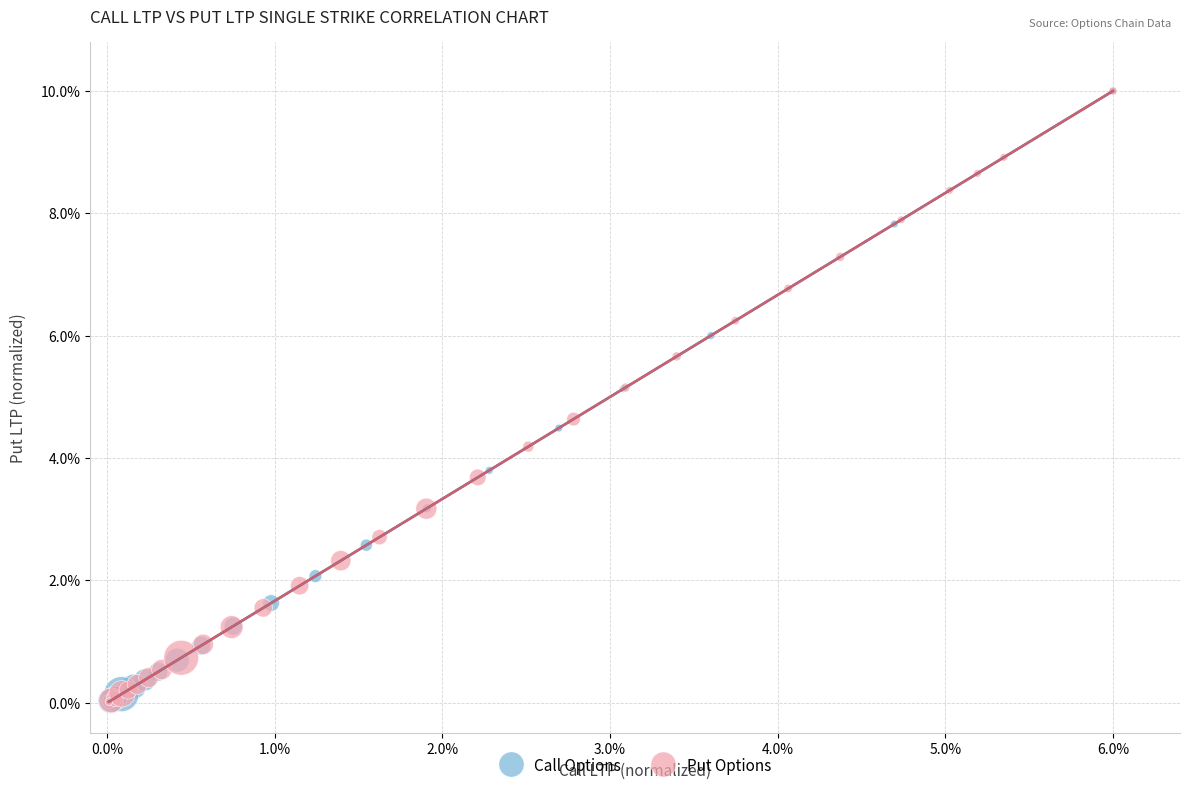

What are all the series names shown in the legend?

Call Options, Put Options